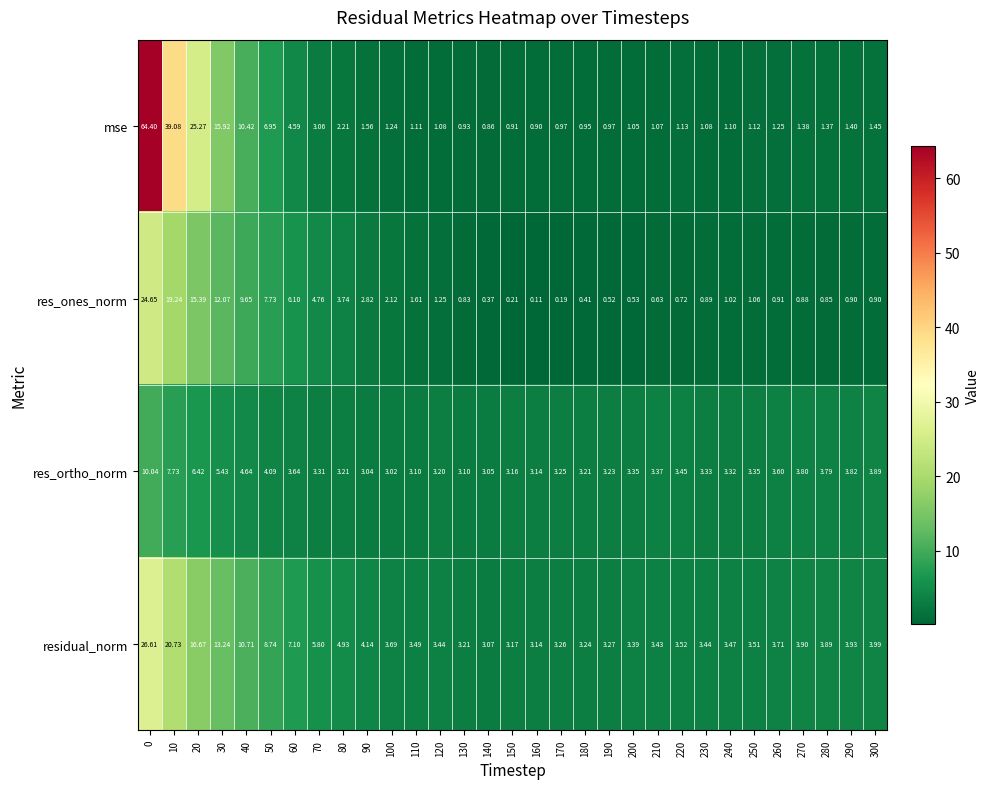

Which series has the widest spread of values?

mse